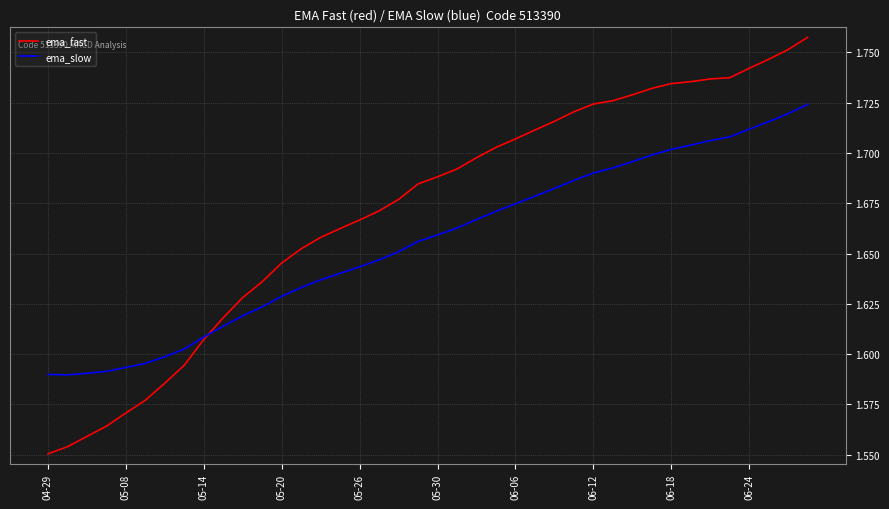

Which series has the widest spread of values?

ema_fast